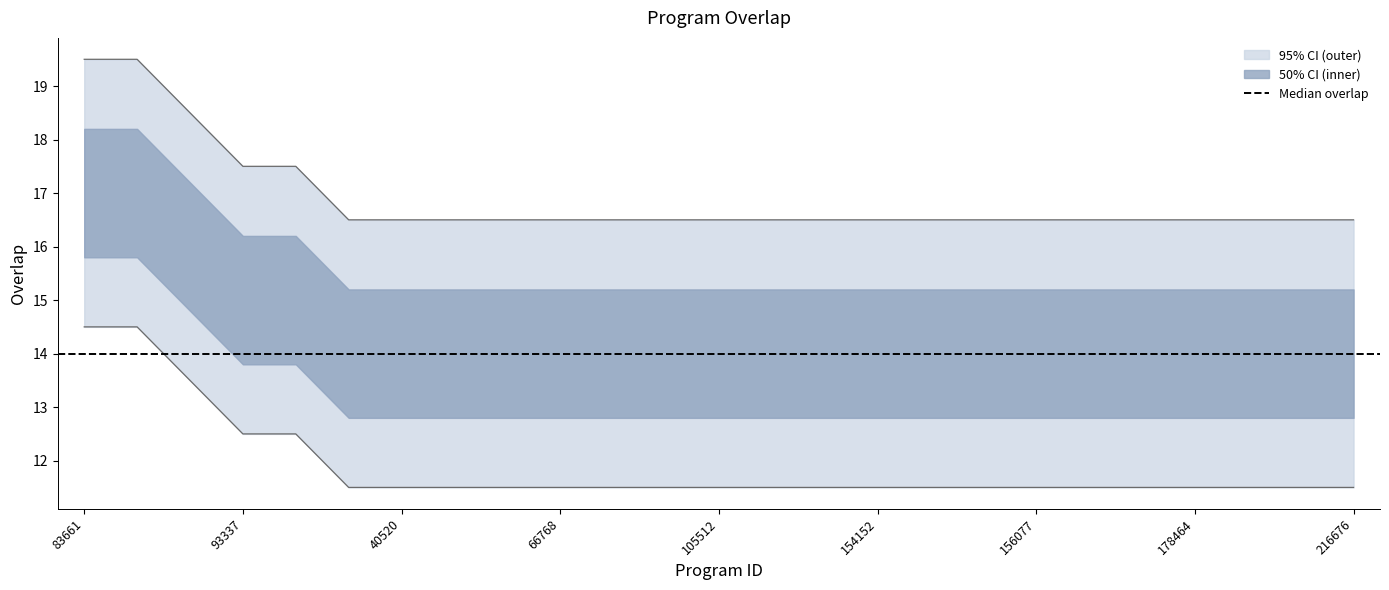

Is it true that the value at 154637 is 16.5?

True